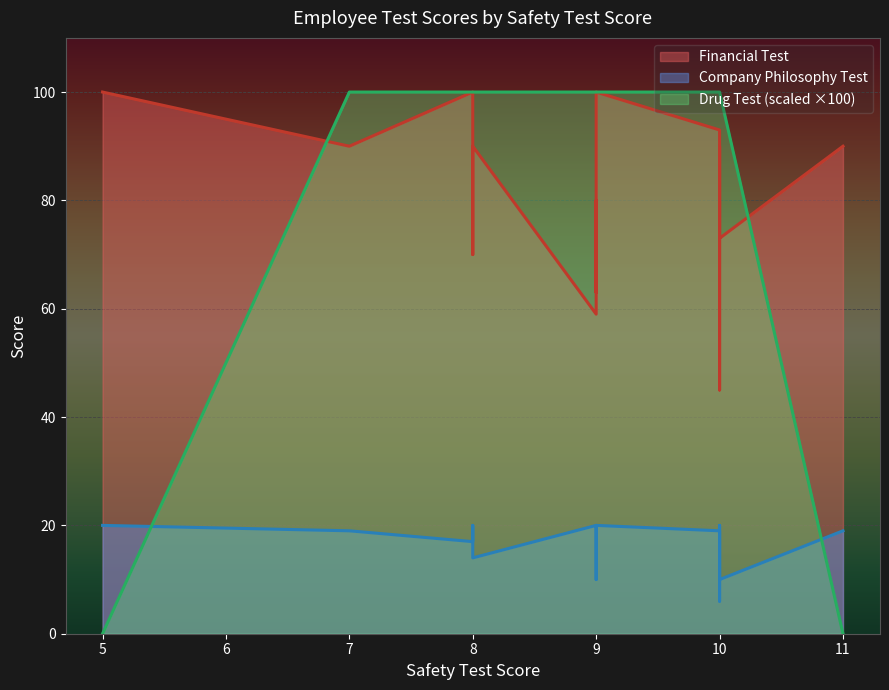

Read the Company Philosophy Test value at 9.

20